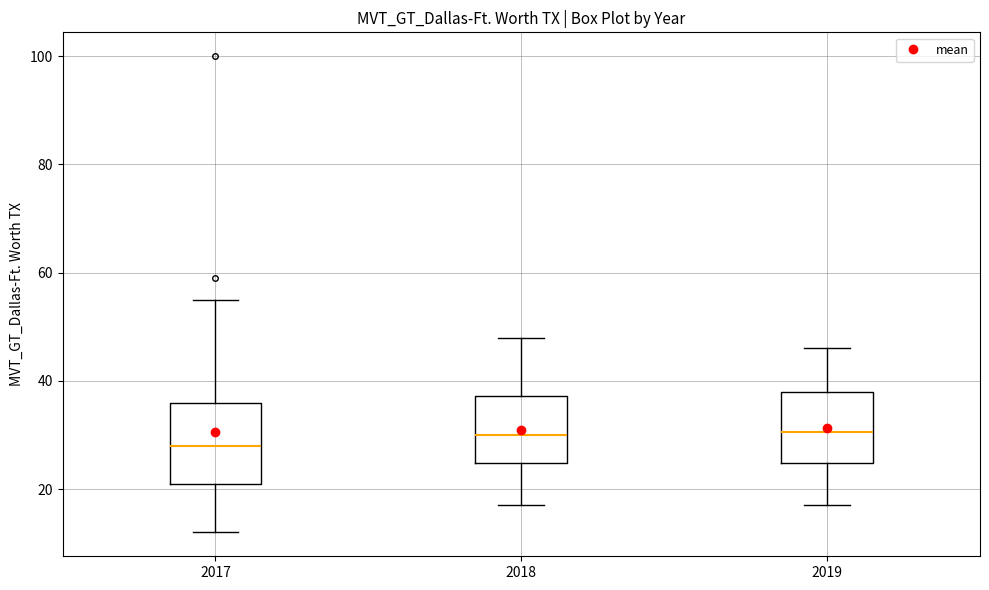

Reading left to right, read every box against the y-axis: the position of its median line, the range the box covers, and the ends of its whiskers. The values are not printed on the chart, so give them approximately, as read against the axis.

2017: median 28, box 22 to 36, whiskers 12 to 56
2018: median 30, box 24 to 38, whiskers 18 to 48
2019: median 30, box 24 to 38, whiskers 18 to 46